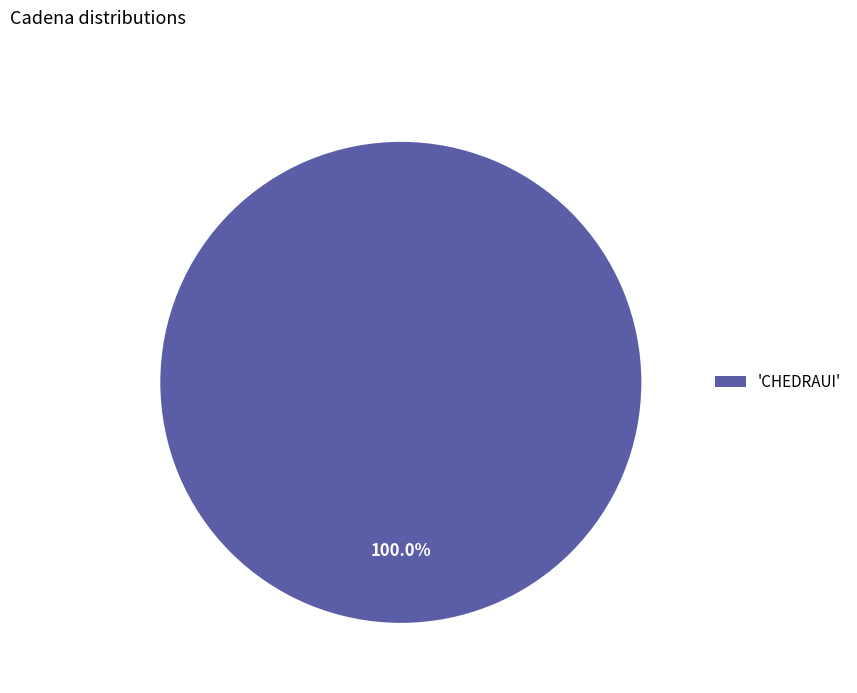

Rank the categories by value from lowest to highest.

'CHEDRAUI'